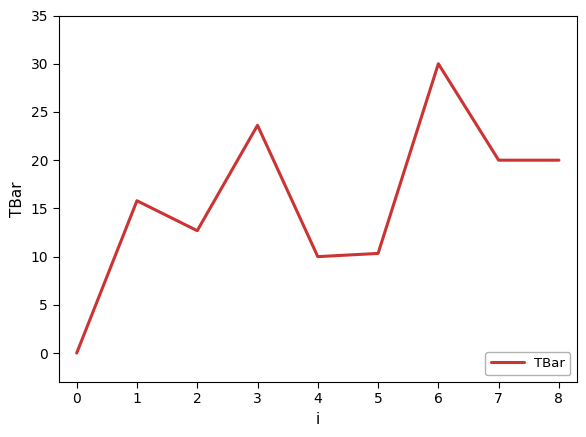

What is the approximate value at 4?

10.0